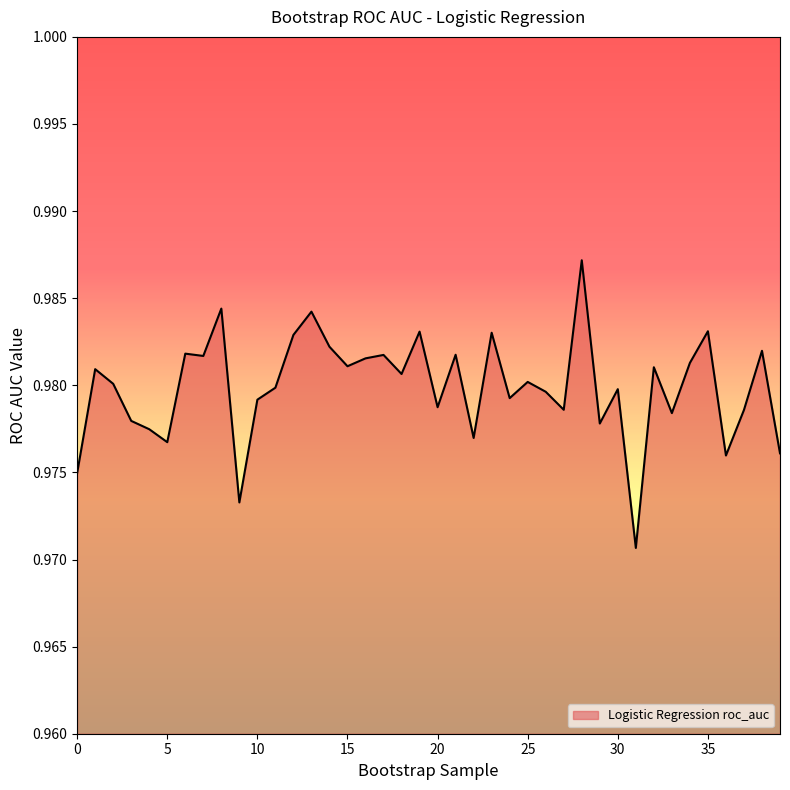

What is the average value?

1.0